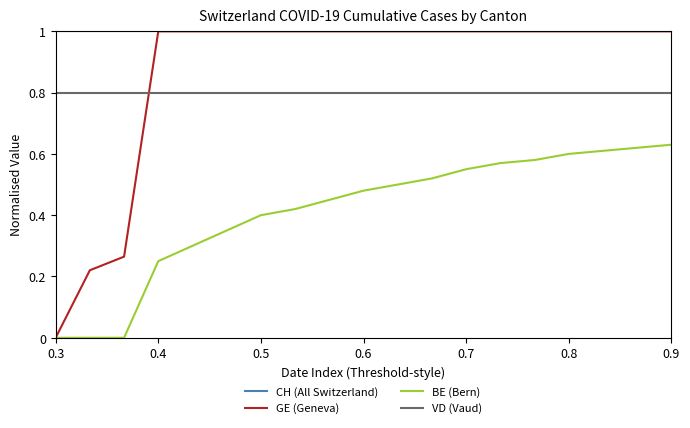

Which series has the widest spread of values?

GE (Geneva)